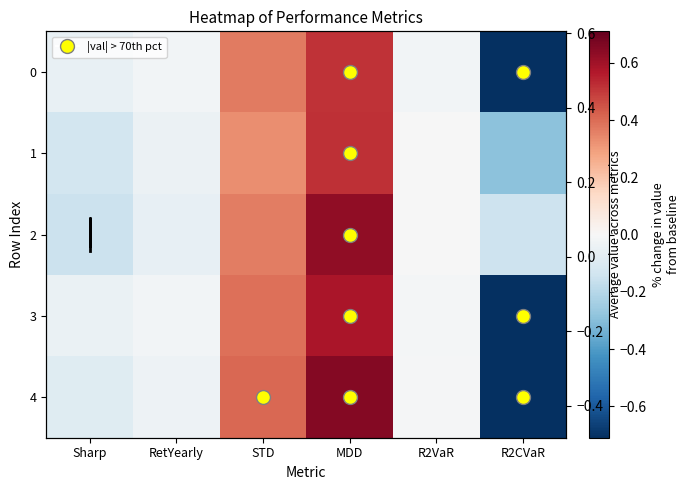

How many data points in 2 are less than 0?

4